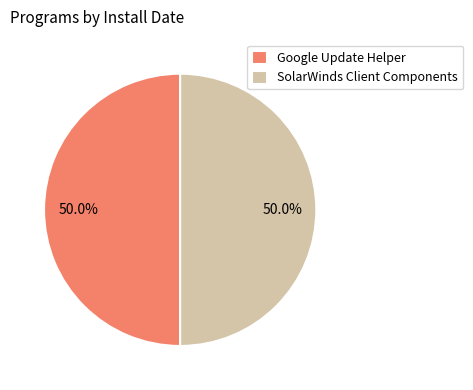

The SolarWinds Client Components slice represents 65% of the pie. True or false?

False